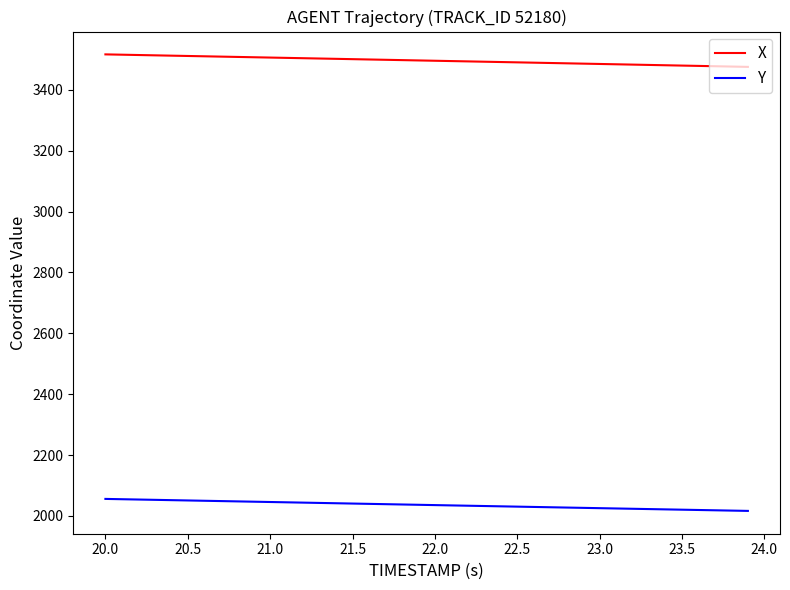

True or false: Y and X cross at least once.

False